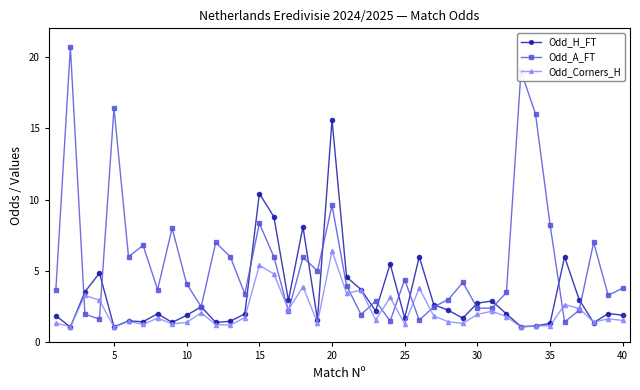

What are all the series names shown in the legend?

Odd_H_FT, Odd_A_FT, Odd_Corners_H